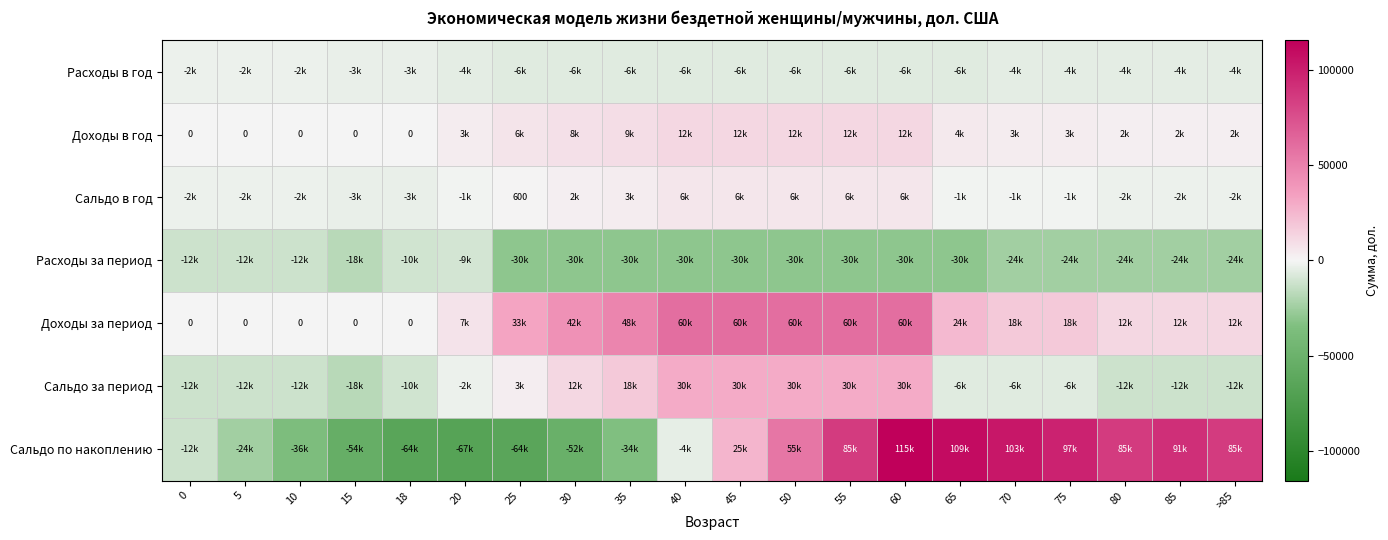

At which category is the sum across all series the highest?

60